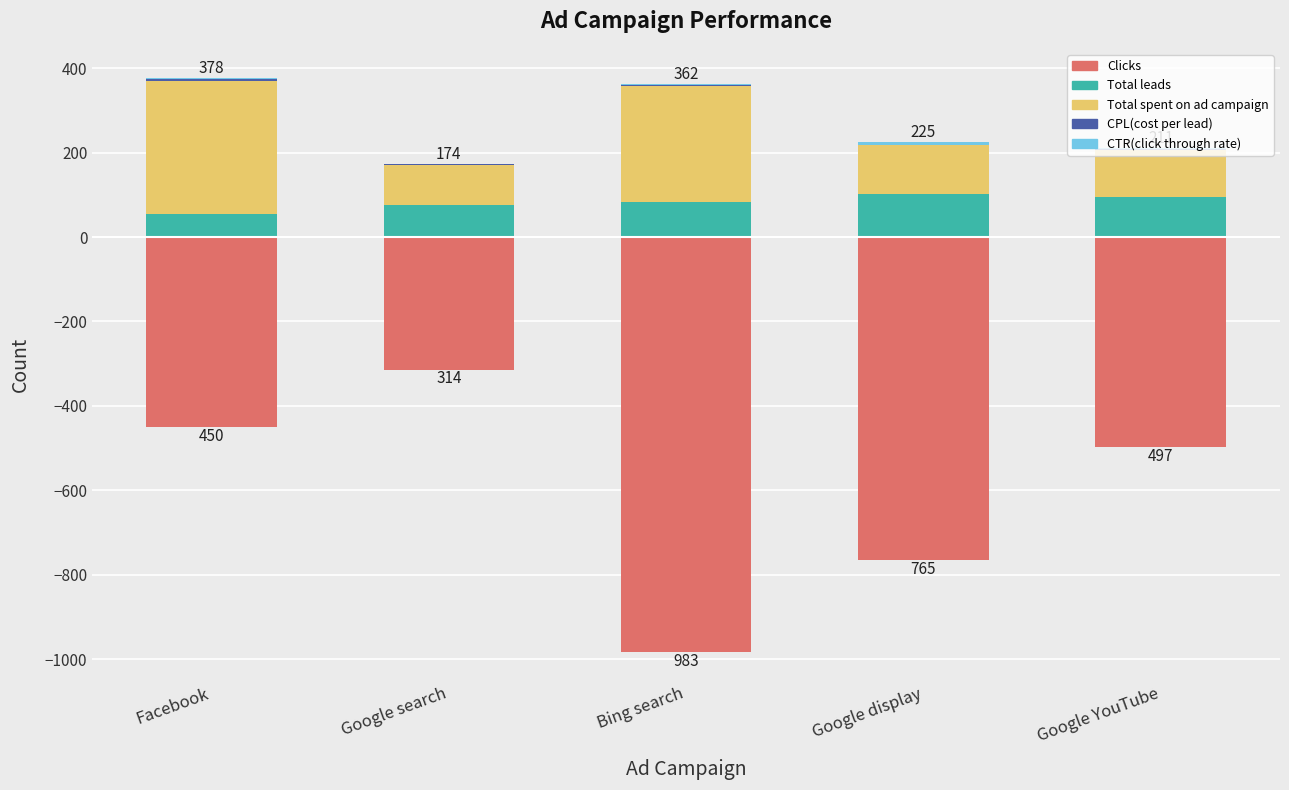

What is the highest value of the Clicks series?

-314.0